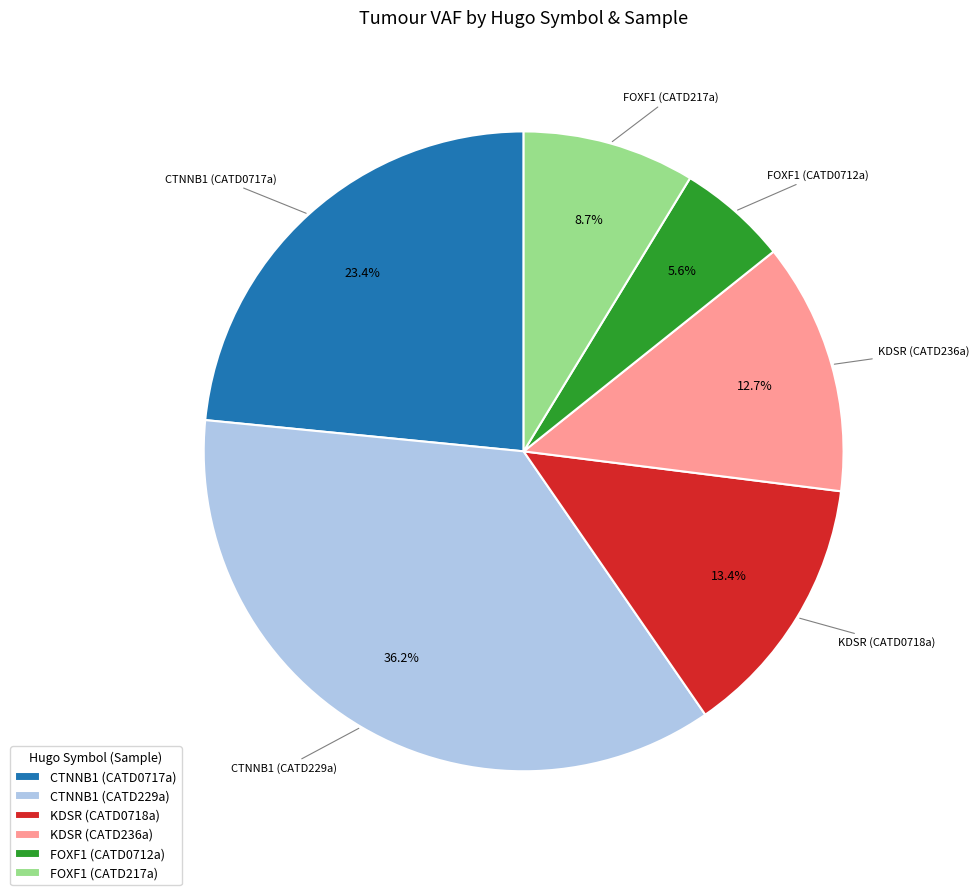

Do KDSR (CATD236a) and FOXF1 (CATD217a) together represent more than half of the pie?

No